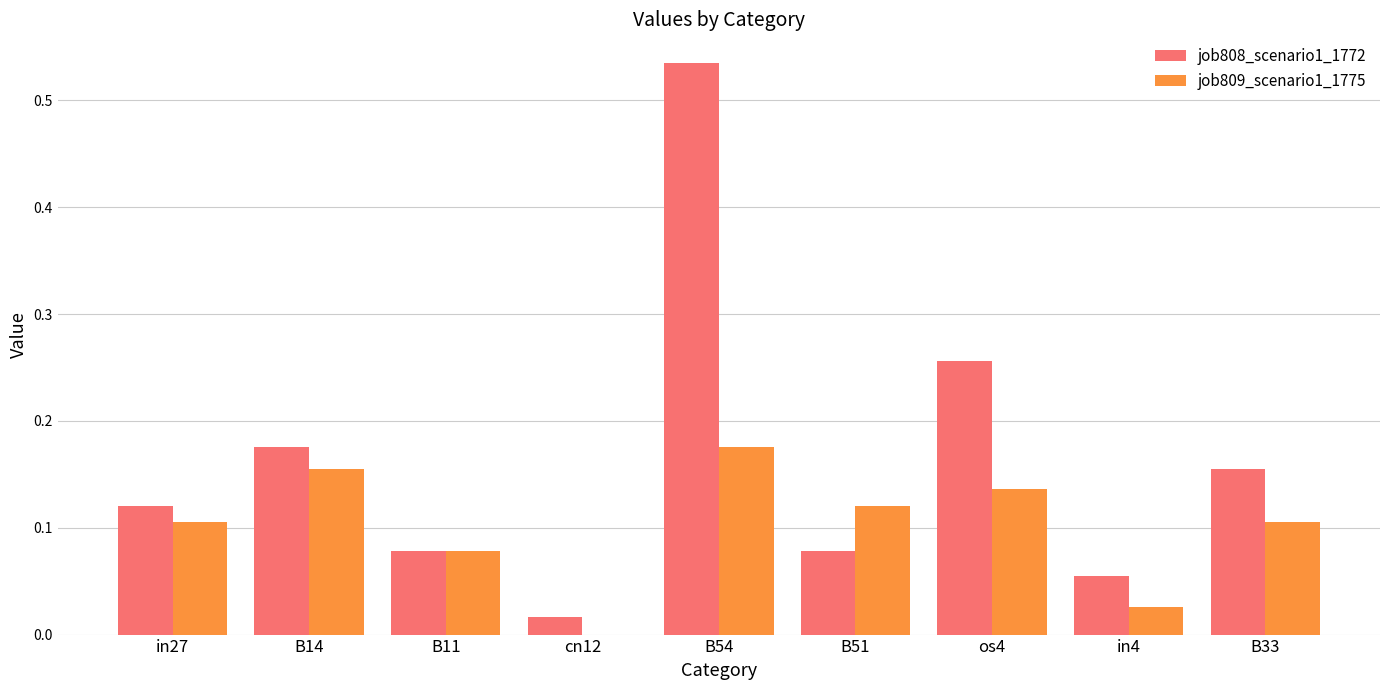

Is it true that job808_scenario1_1772 equals 0.1 at os4?

False